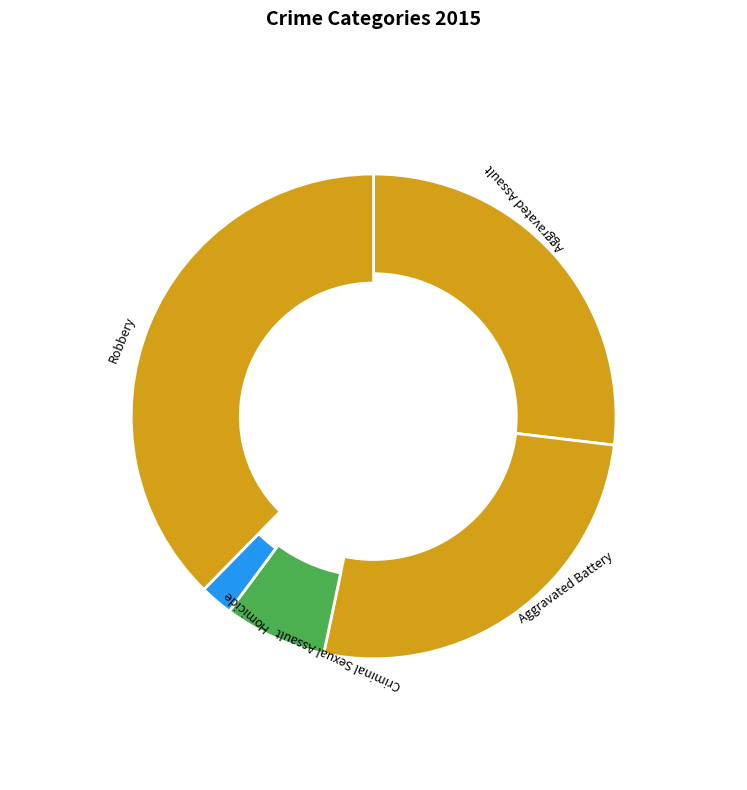

How many slices are in this pie chart?

5